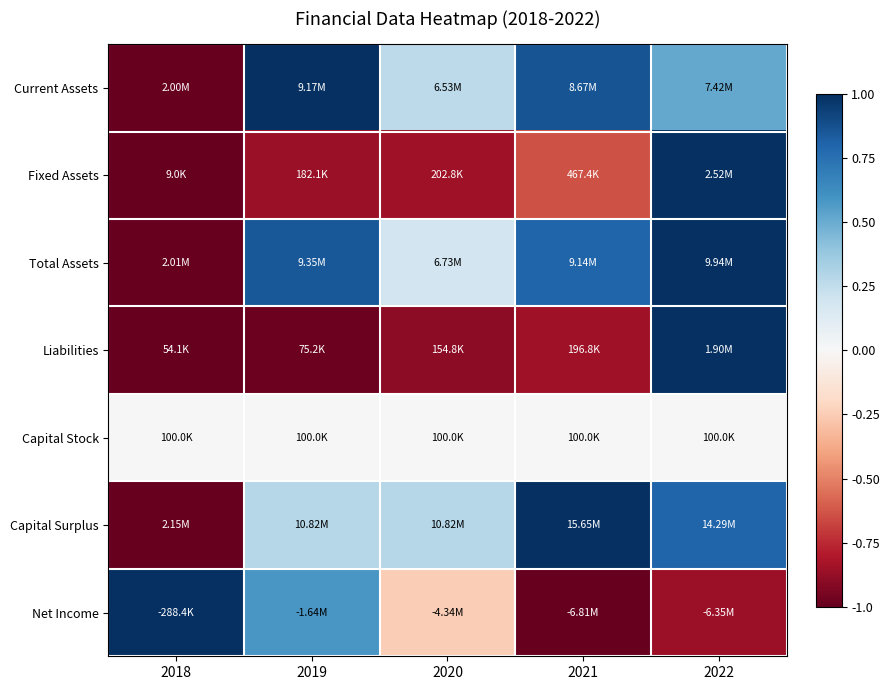

Count the number of categories in the chart.

5